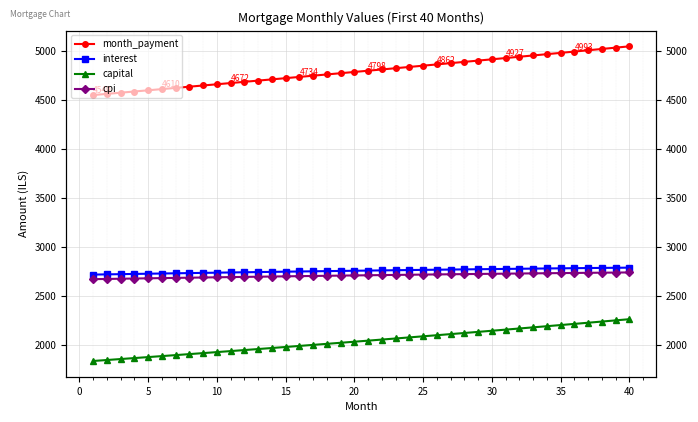

True or false: cpi and interest cross at least once.

False